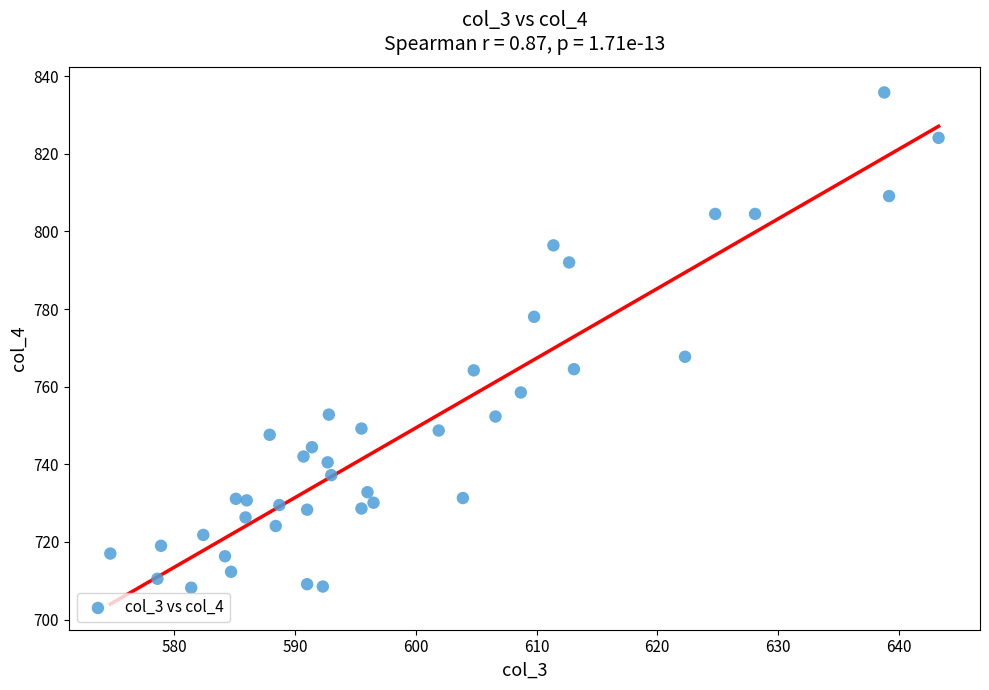

What Y value in the scatter plot is closest to 772?

767.7